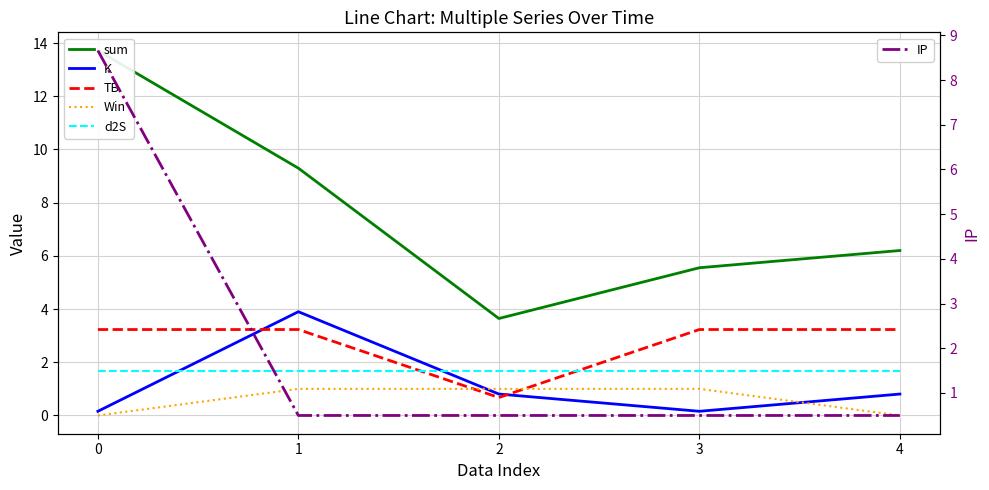

Rank the series by their maximum value, from highest to lowest.

sum, IP, K, TB, d2S, Win